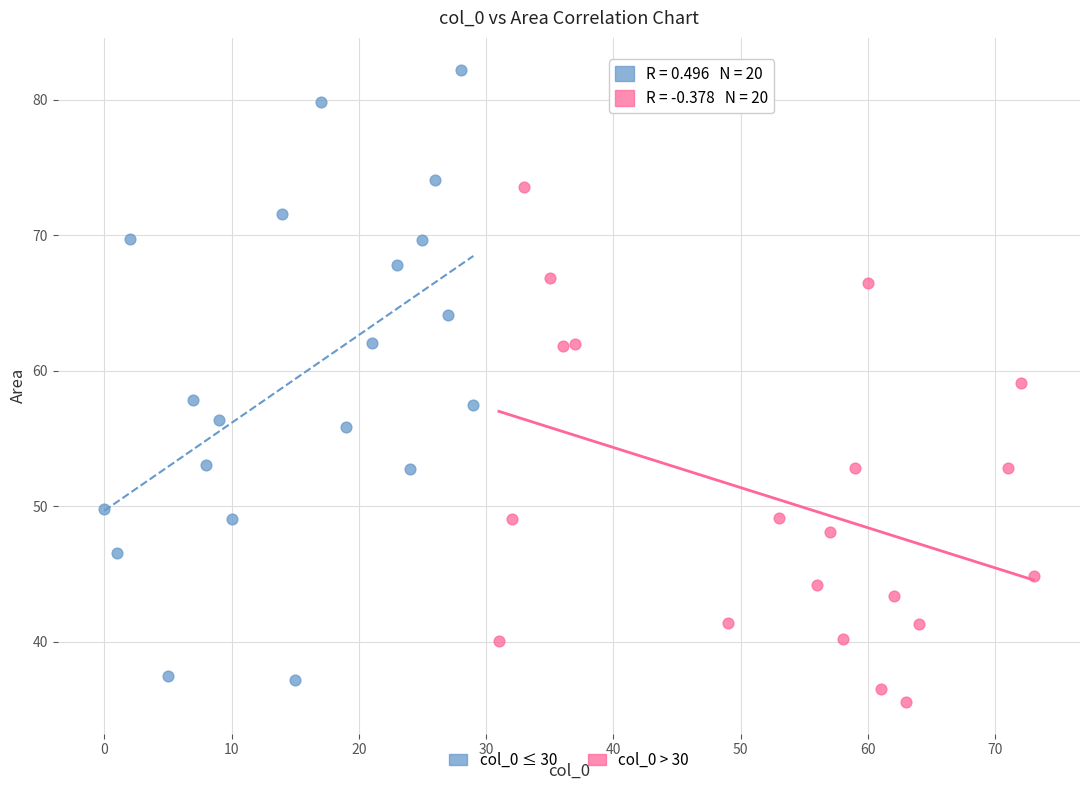

Which series has the widest spread of Y values?

col_0 ≤ 30